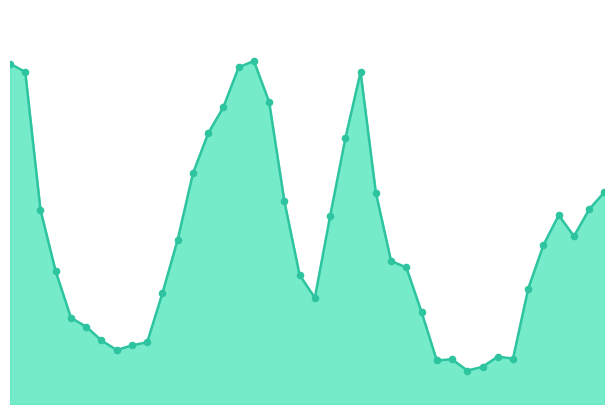

Is this an area chart (filled region under the line)?

Yes